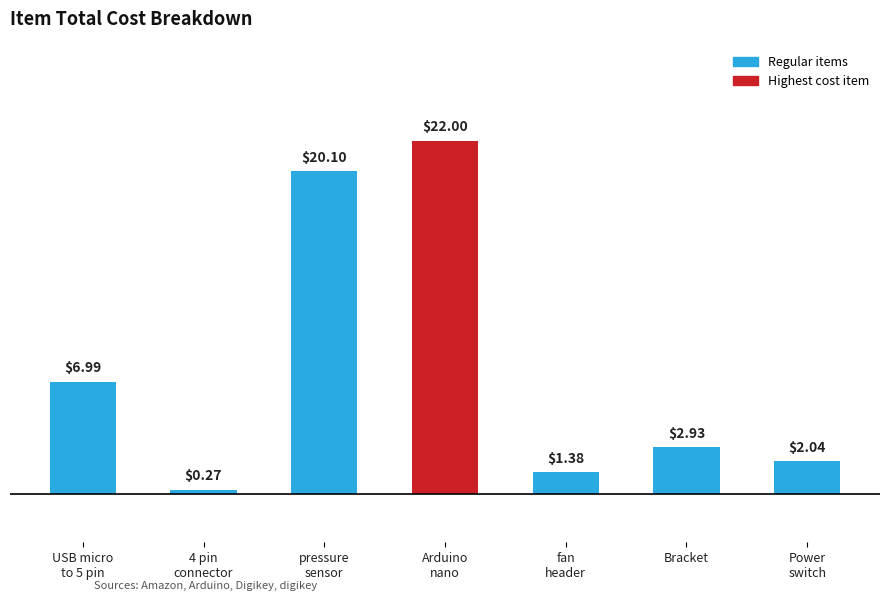

Is it true that the value at Power
switch is 3.3?

False